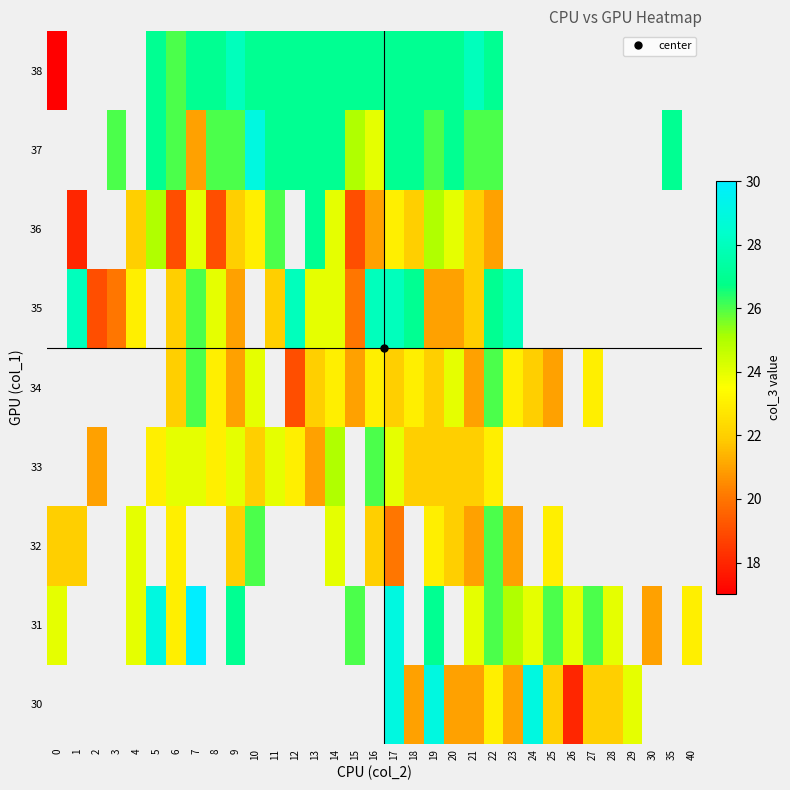

What is the sum of the row_6 values at 7 and 15?

43.0